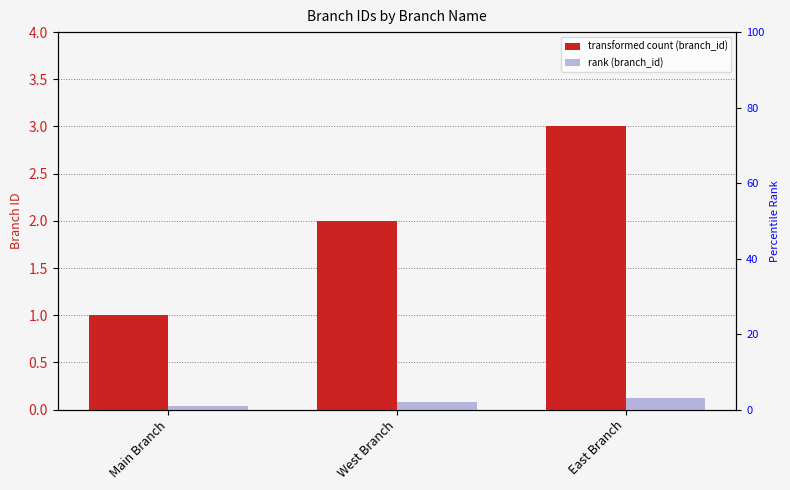

What position from the right is East Branch?

1